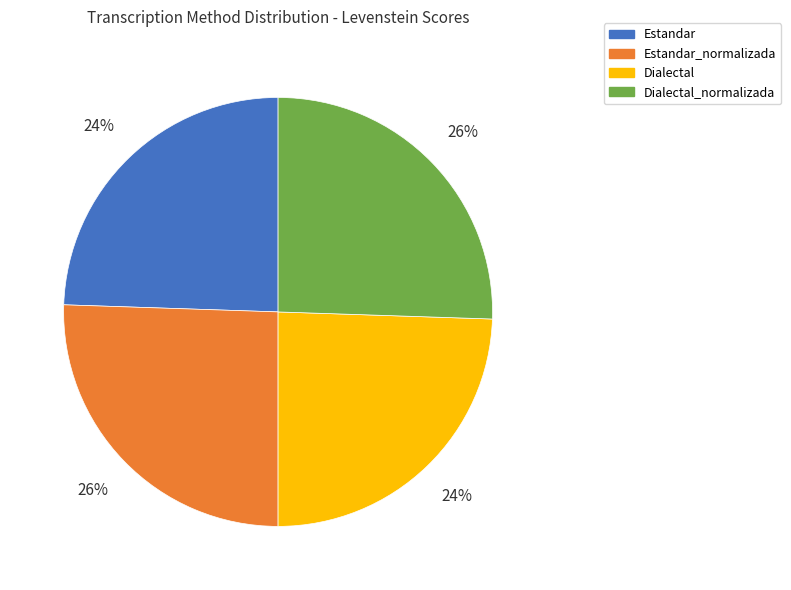

To the nearest percent, what is the average slice percentage?

25%